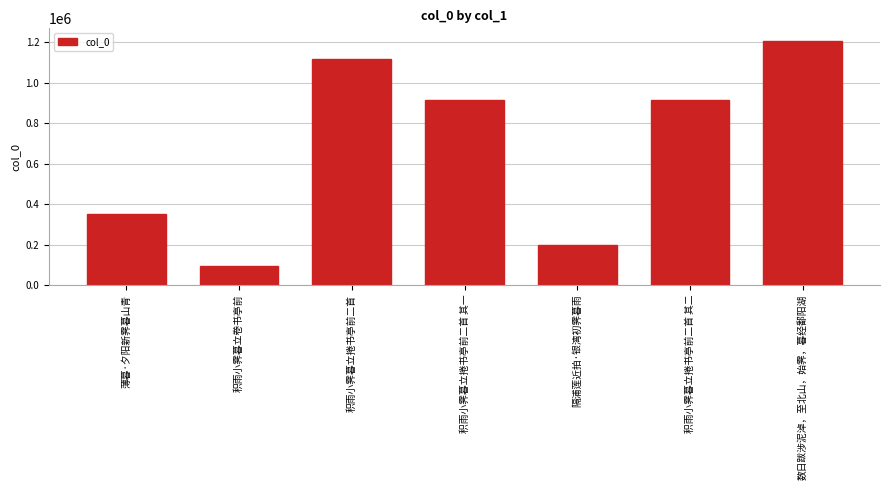

How many bars are there in total?

7